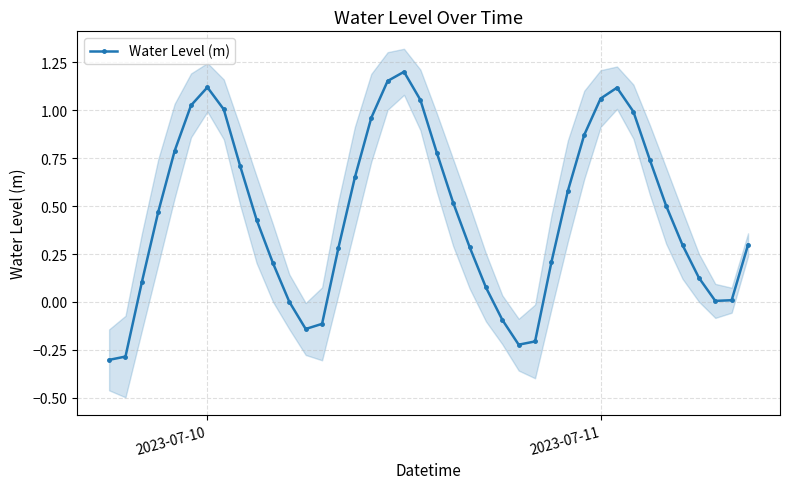

At which category does Water Level (m) reach its first local peak?

2023-07-10